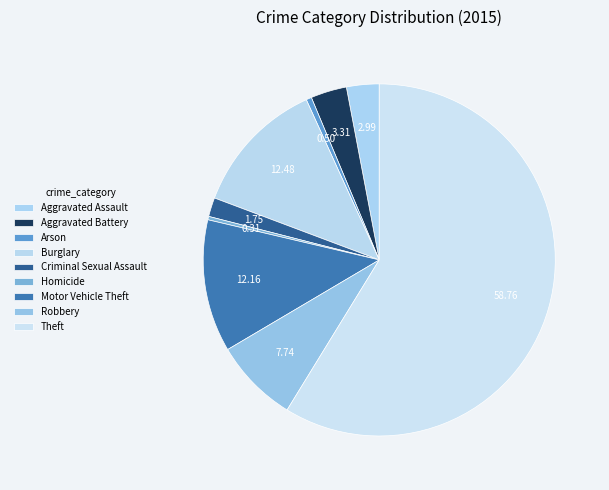

How many slices are in this pie chart?

9